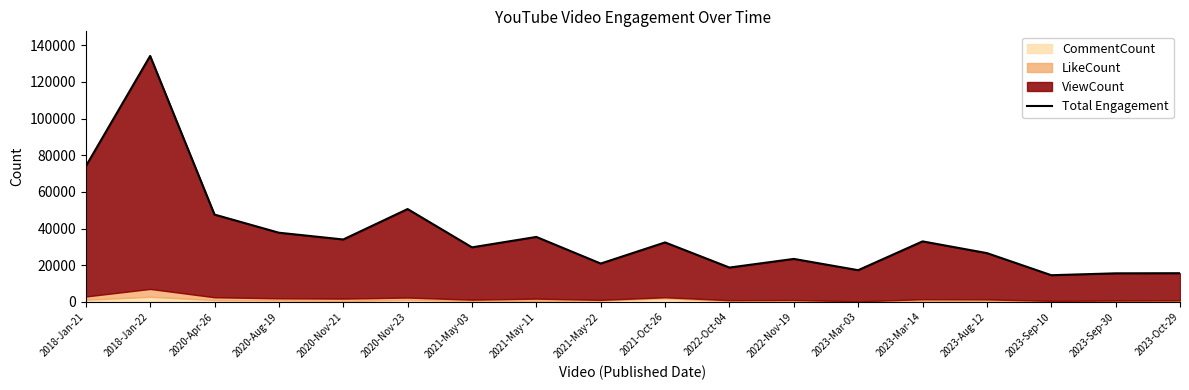

What is the average value?

36782